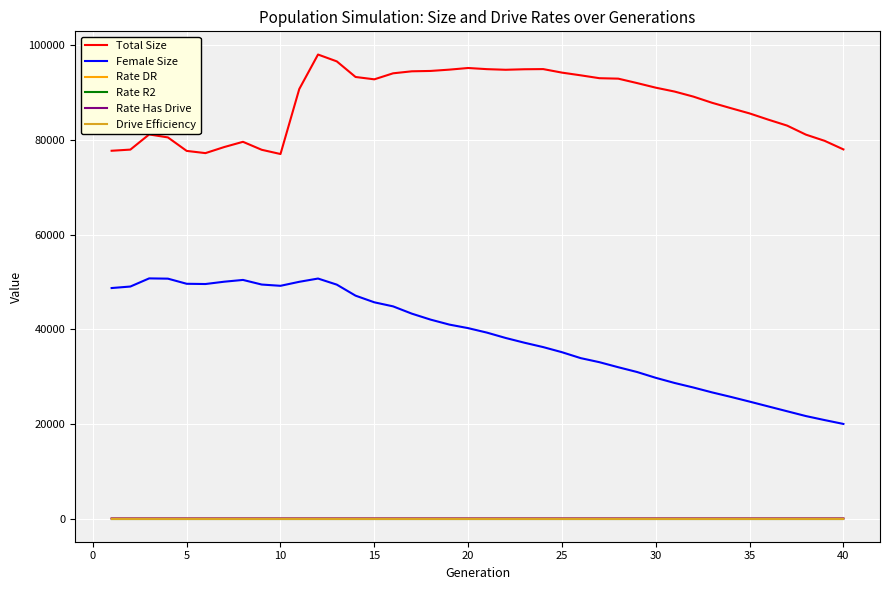

True or false: Female Size and Drive Efficiency cross at least once.

False